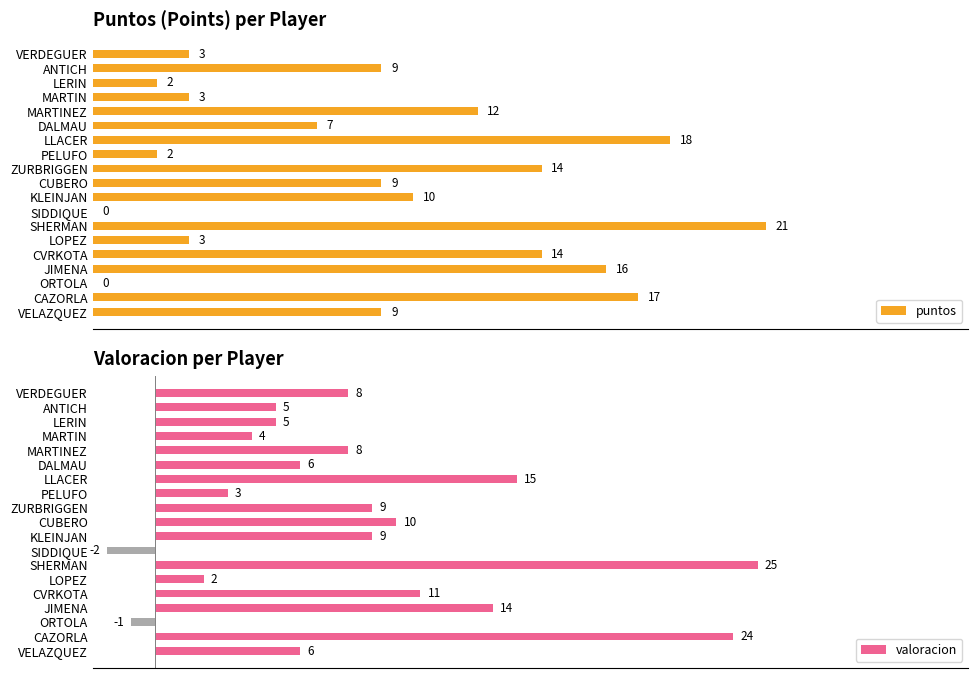

Where does the puntos series first go above 9?

CAZORLA